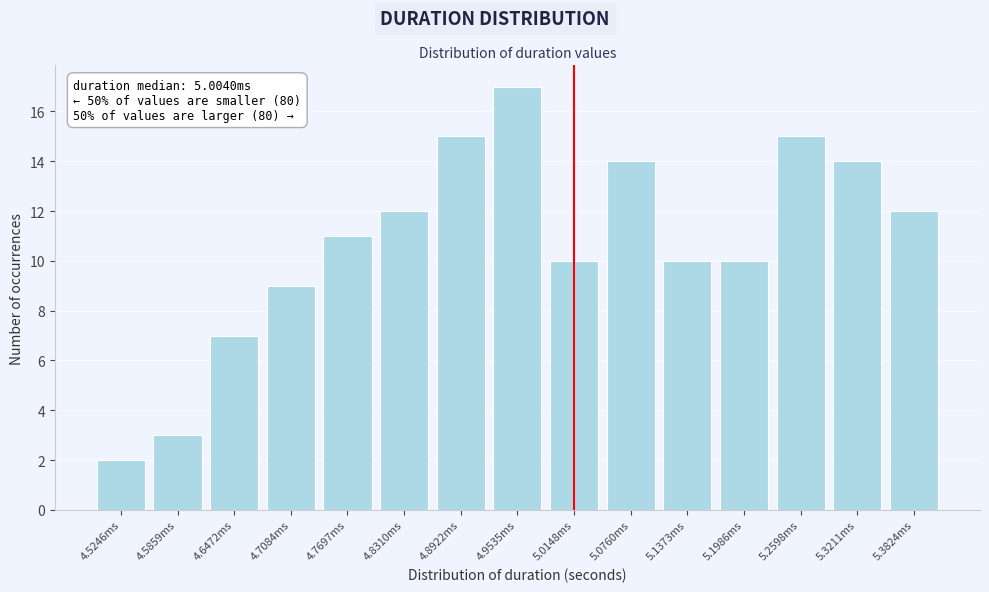

Reading right to left, extract all data points from this chart.

12	14	15	10	10	14	10	17	15	12	11	9	7	3	2